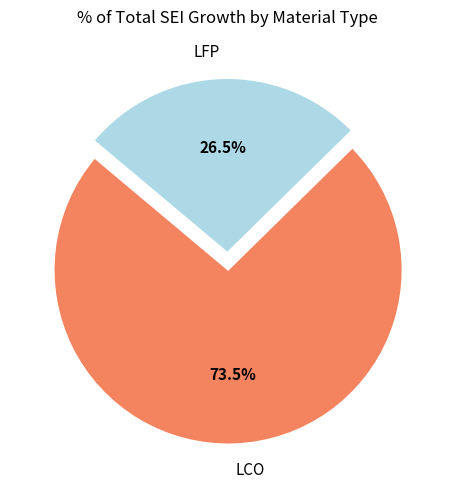

What is the ratio of the value at LCO to the value at LFP?

2.8